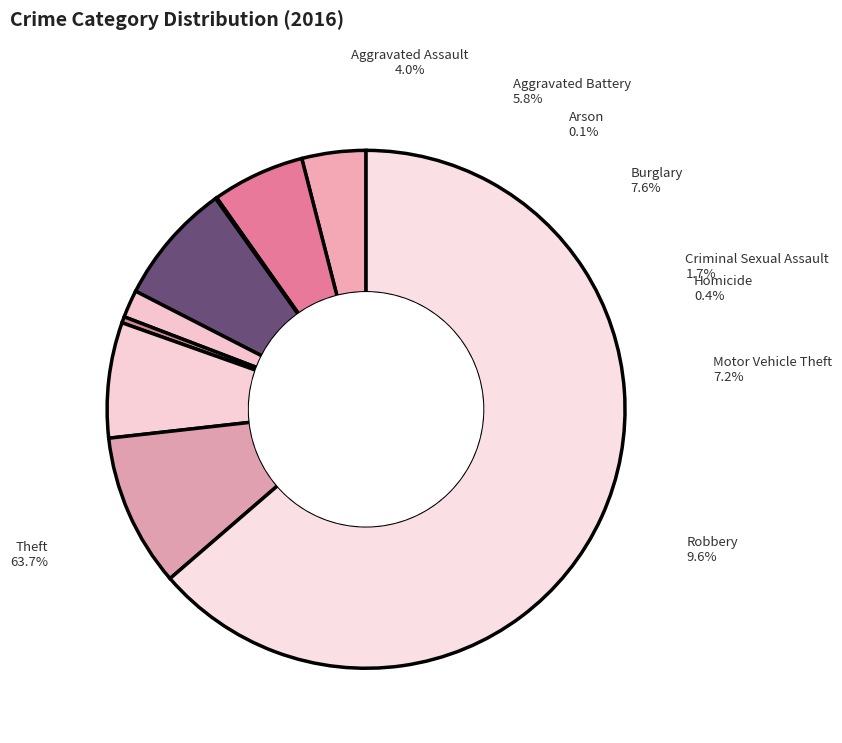

What is the ratio of the value at Homicide to the value at Arson?

5.0